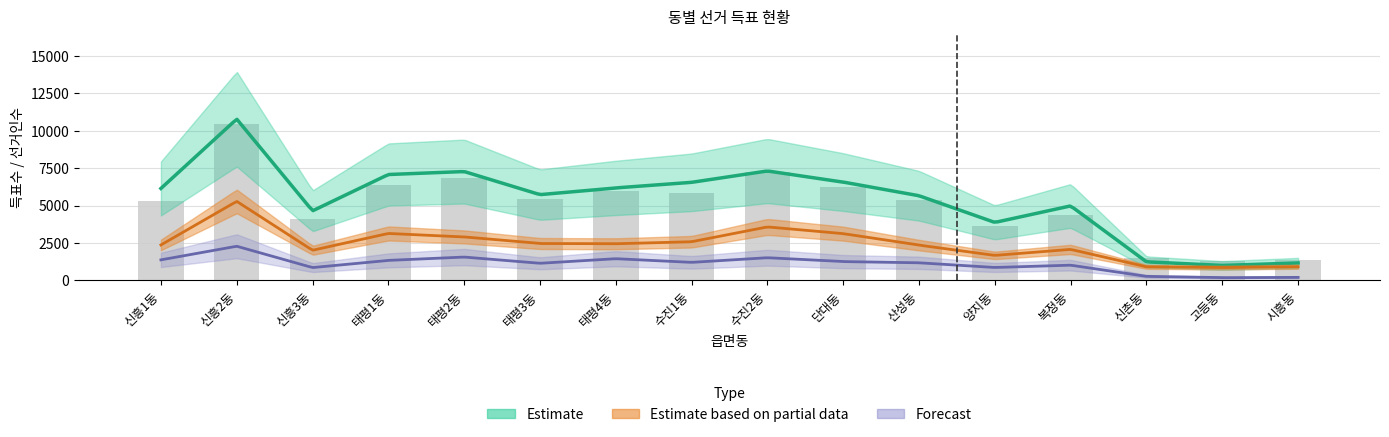

What is the label of the 6th bar from the left?

태평3동